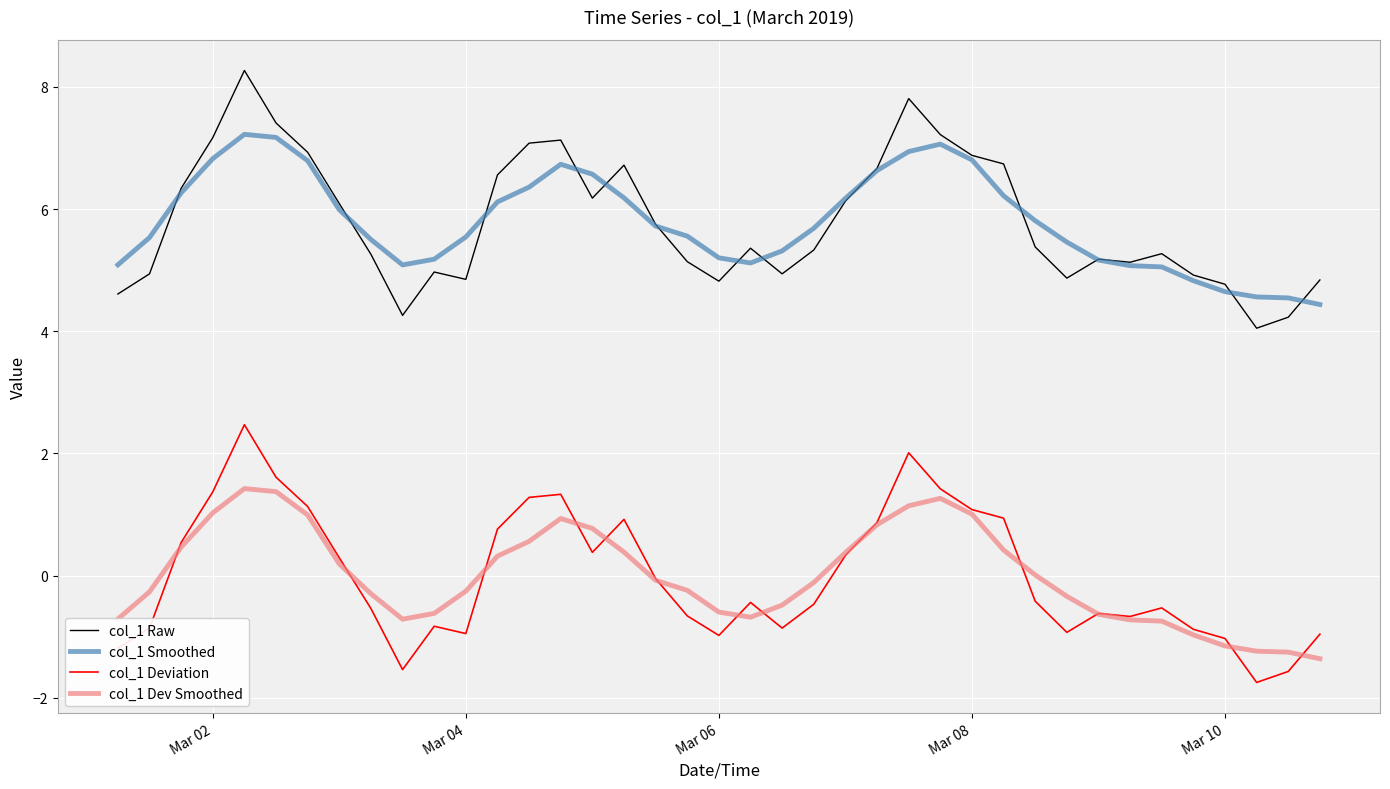

What is the highest value of the col_1 Deviation series?

2.5